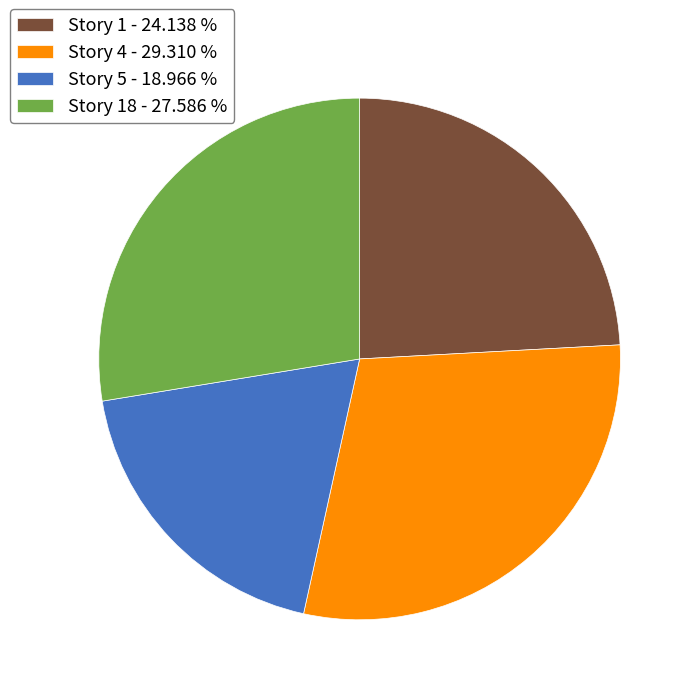

Does Story 4 - 29.310 % account for over 50% of the chart?

No